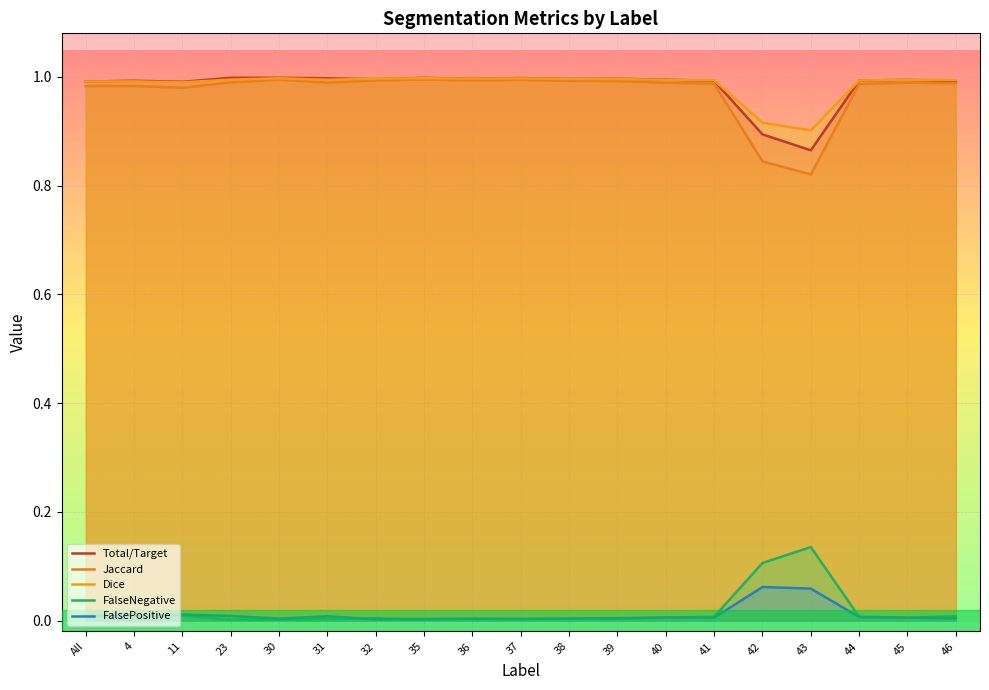

What position from the right is 40?

7